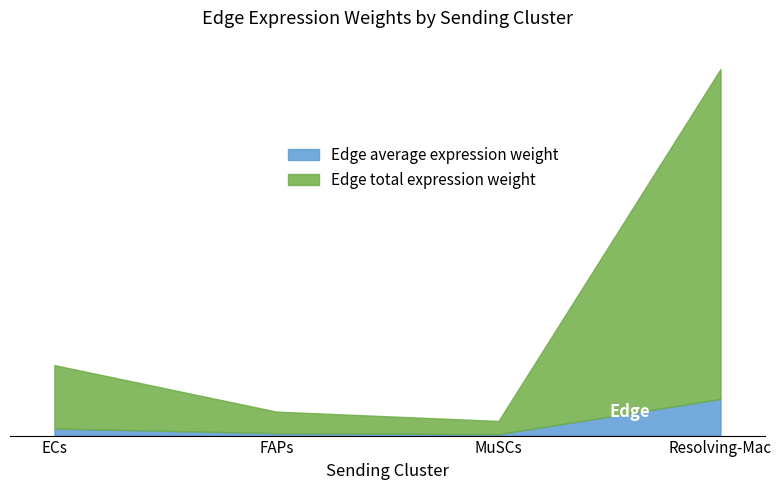

What are all the series names shown in the legend?

Edge average expression weight, Edge total expression weight